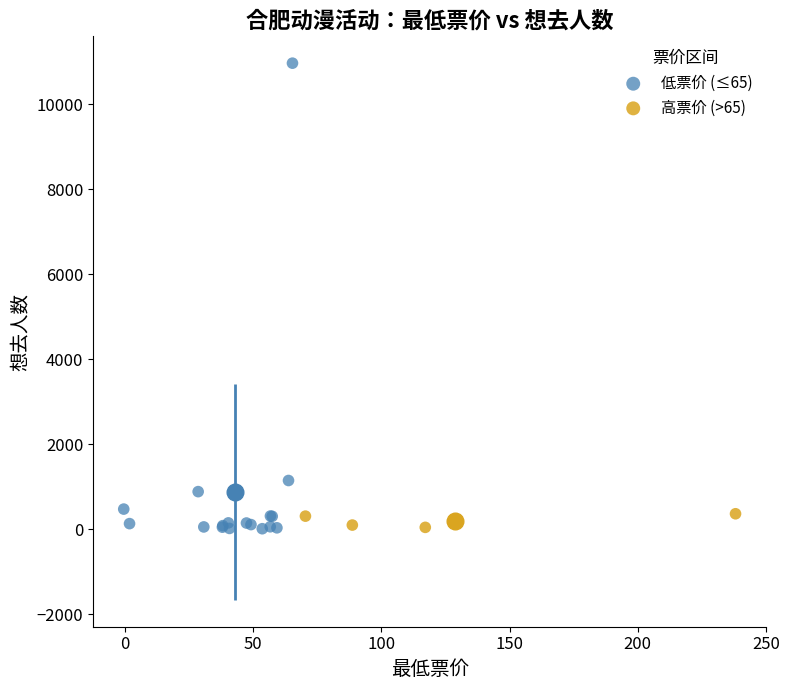

Which series has the widest spread of Y values?

低票价 (≤65)